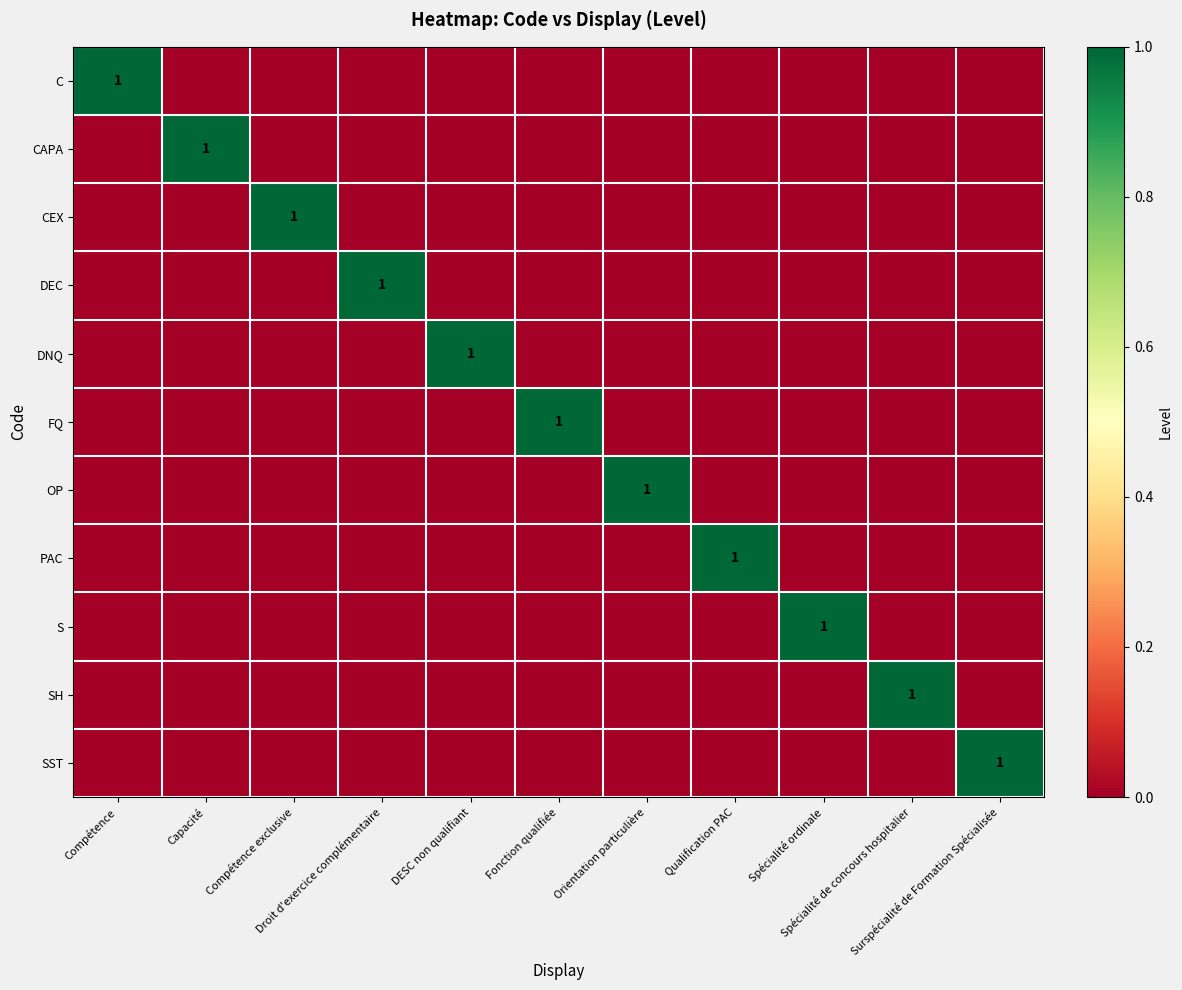

Which has a higher value, Orientation particulière or Droit d'exercice complémentaire?

Orientation particulière